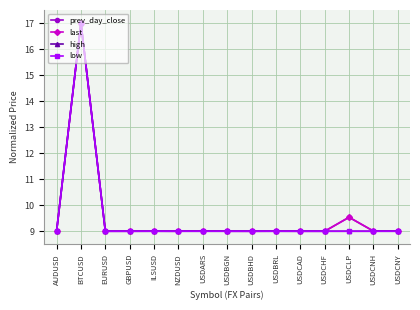

What are all the series names shown in the legend?

prev_day_close, last, high, low